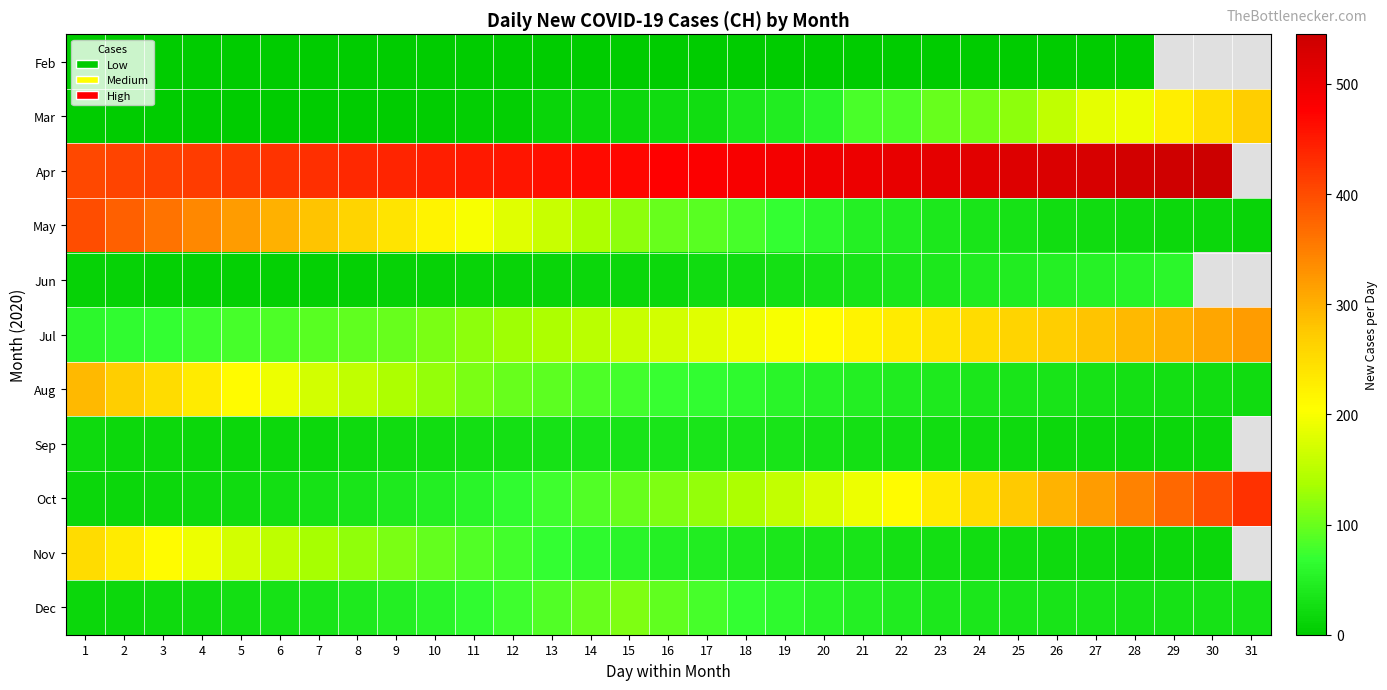

Is the value of Sep at 22 greater than the value of Nov at 1?

No